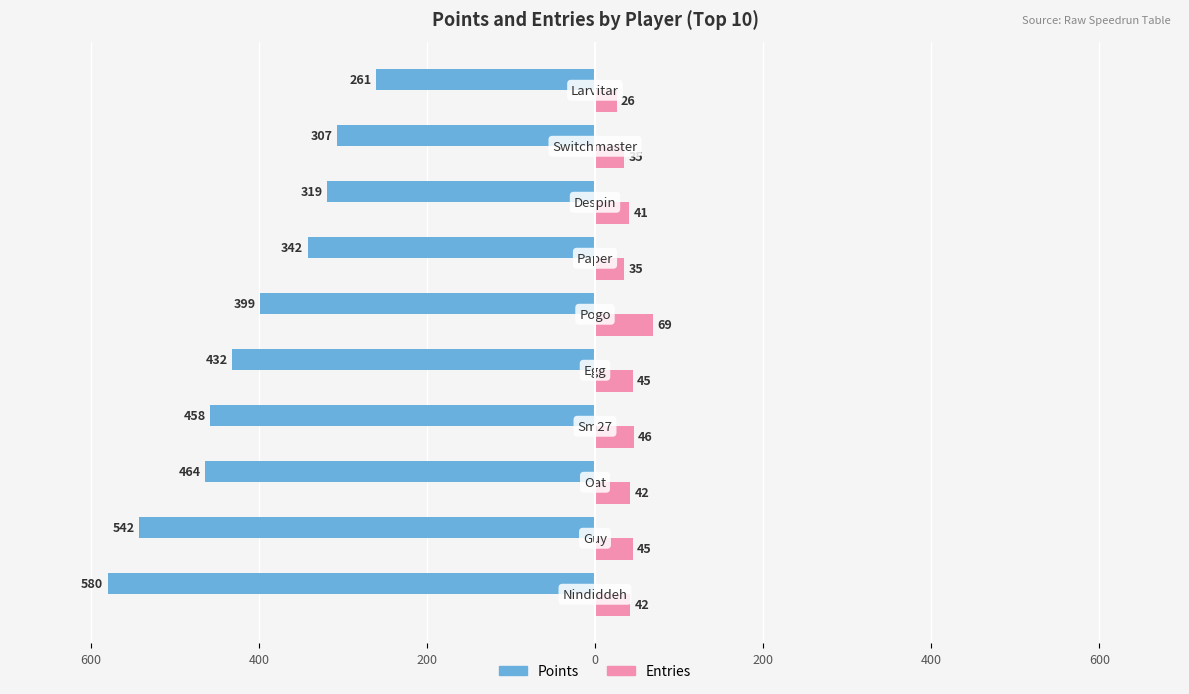

What are all the series names shown in the legend?

Points, Entries